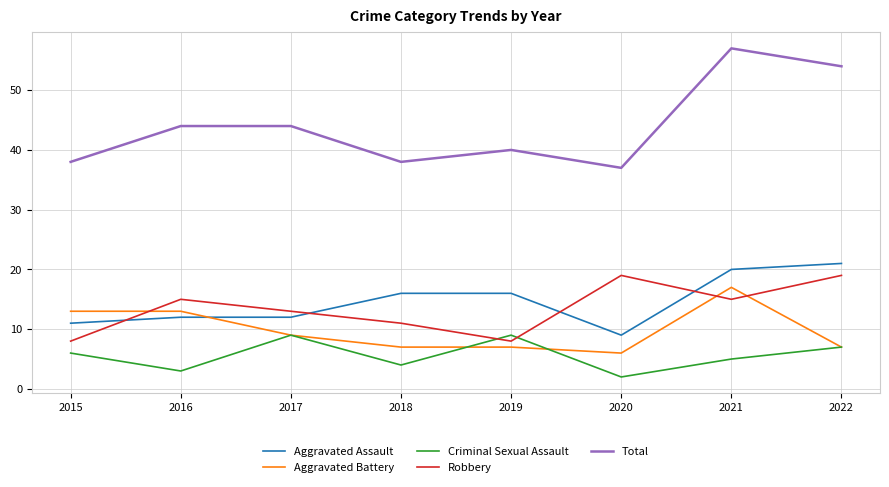

Which series changed the most between 2021 and 2022?

Aggravated Battery